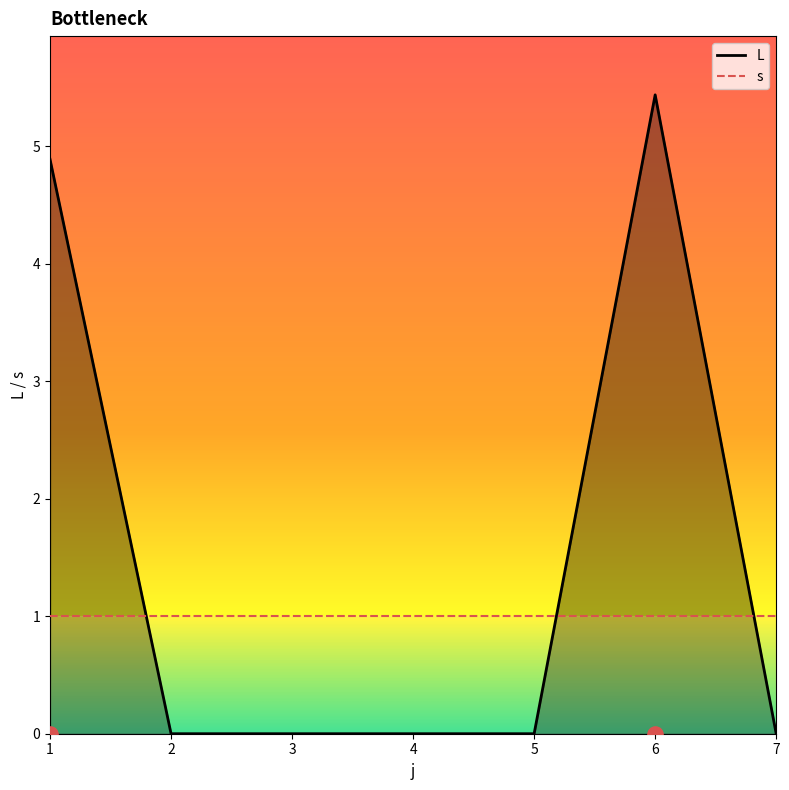

Between 1 and 3, which is larger?

1